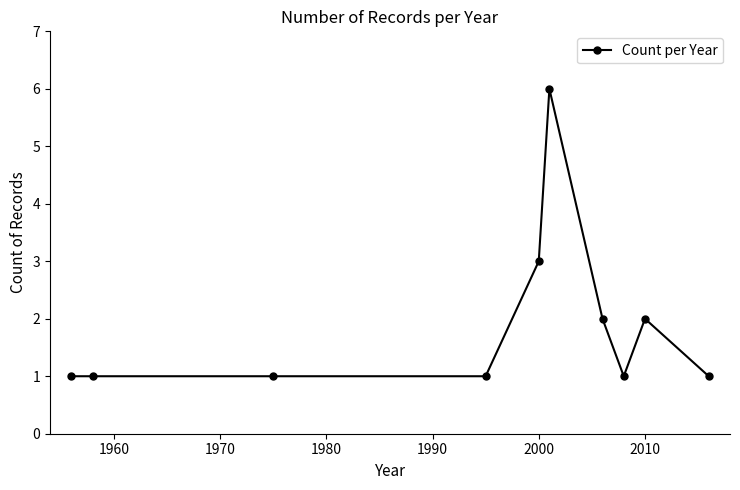

What is the value of the 7th point from the left?

2